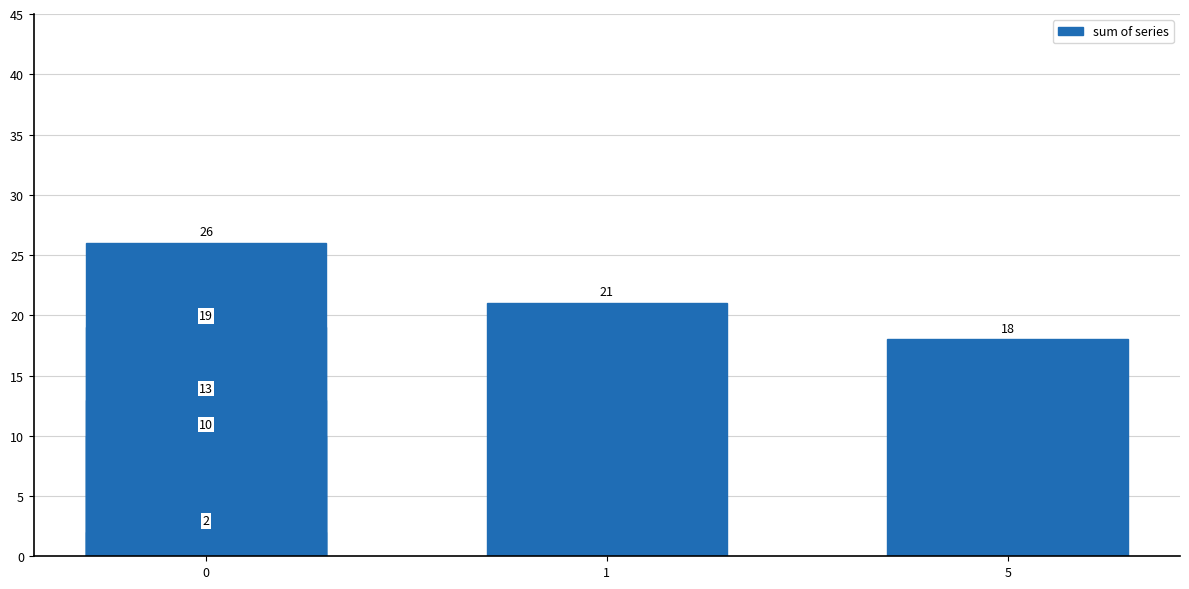

Count the number of values greater than 13.

4